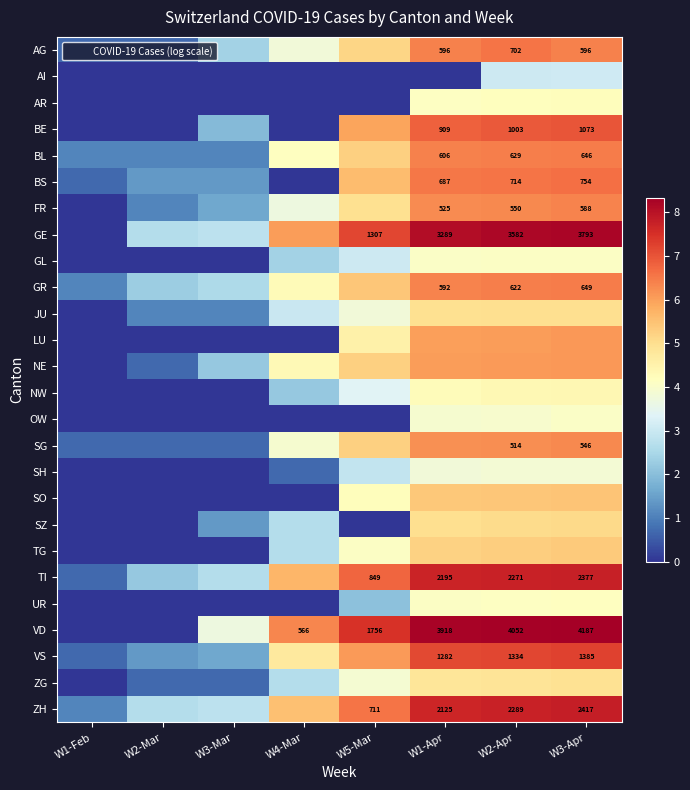

What is the spread (max minus min) of values at W5-Mar?

7.5